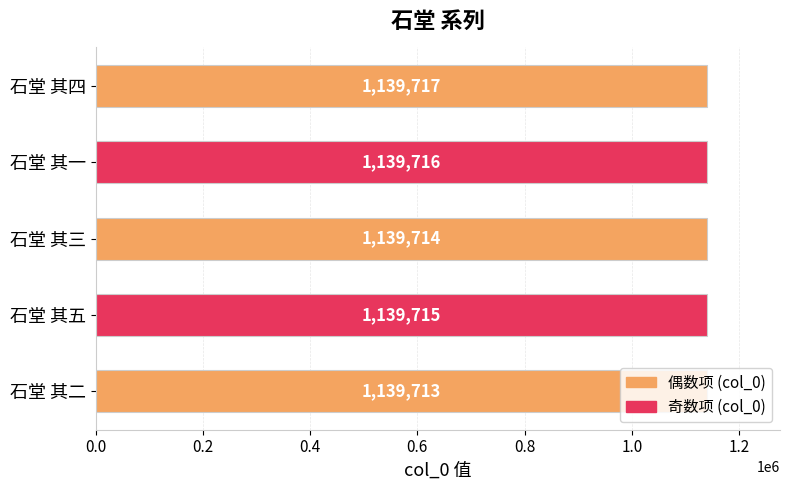

At which label is the value closest to 1139715?

石堂 其五